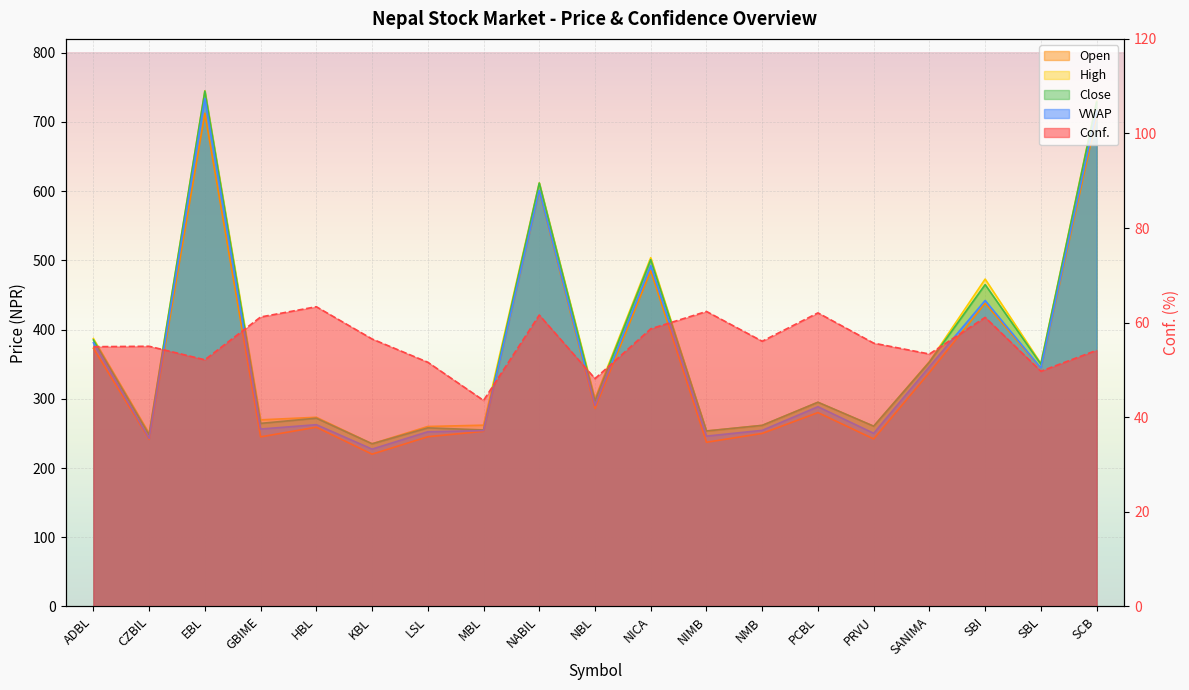

Reading left to right, extract all data points from this chart.

Conf.: 54.9	55.0	52.1	61.2	63.4	56.5	51.6	43.6	61.6	48.2	58.7	62.4	56.1	62.1	55.7	53.4	61.1	49.7	54.2
Open: 373.0	241.4	712.5	245.0	259.0	220.0	245.2	253.0	600.0	286.0	485.0	237.2	250.0	280.1	242.0	338.0	438.0	344.0	707.0
High: 387.0	250.0	745.0	269.6	273.3	235.0	260.0	261.9	612.0	300.0	503.9	253.5	261.6	295.0	260.4	353.7	473.0	351.0	730.0
Close: 385.0	248.0	744.6	264.5	272.0	235.0	258.0	255.0	611.7	297.0	501.0	253.5	261.6	295.0	260.4	353.0	465.0	350.1	728.6
VWAP: 380.9	242.7	733.9	256.3	262.6	227.3	252.4	254.0	601.1	290.3	492.6	246.1	254.4	288.6	250.2	346.5	442.1	344.4	716.0